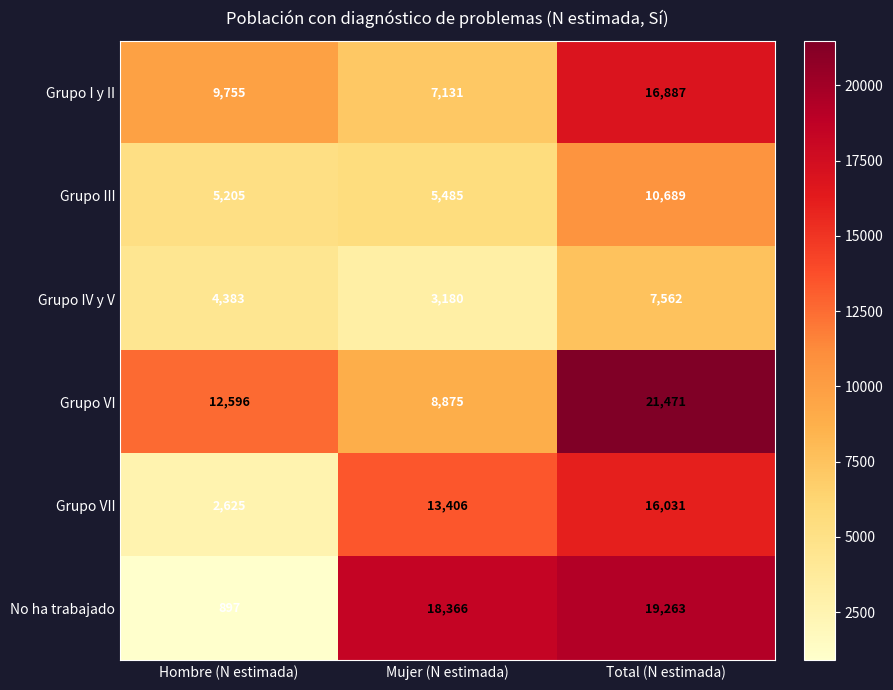

Which series has the largest range (max minus min)?

No ha trabajado